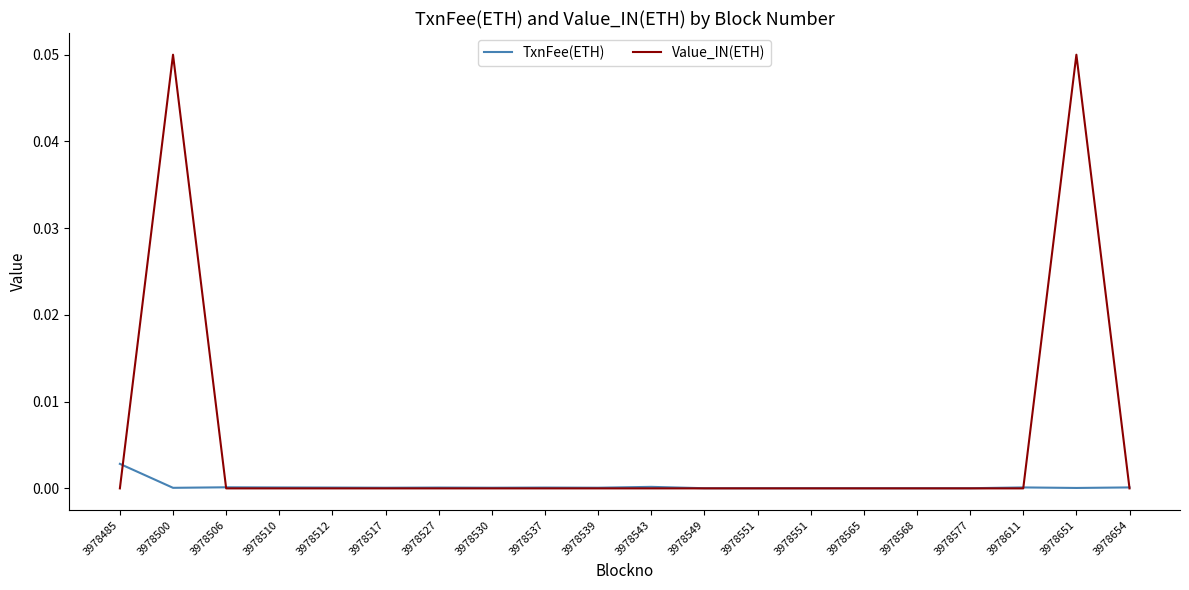

Does the chart have visible grid lines?

No